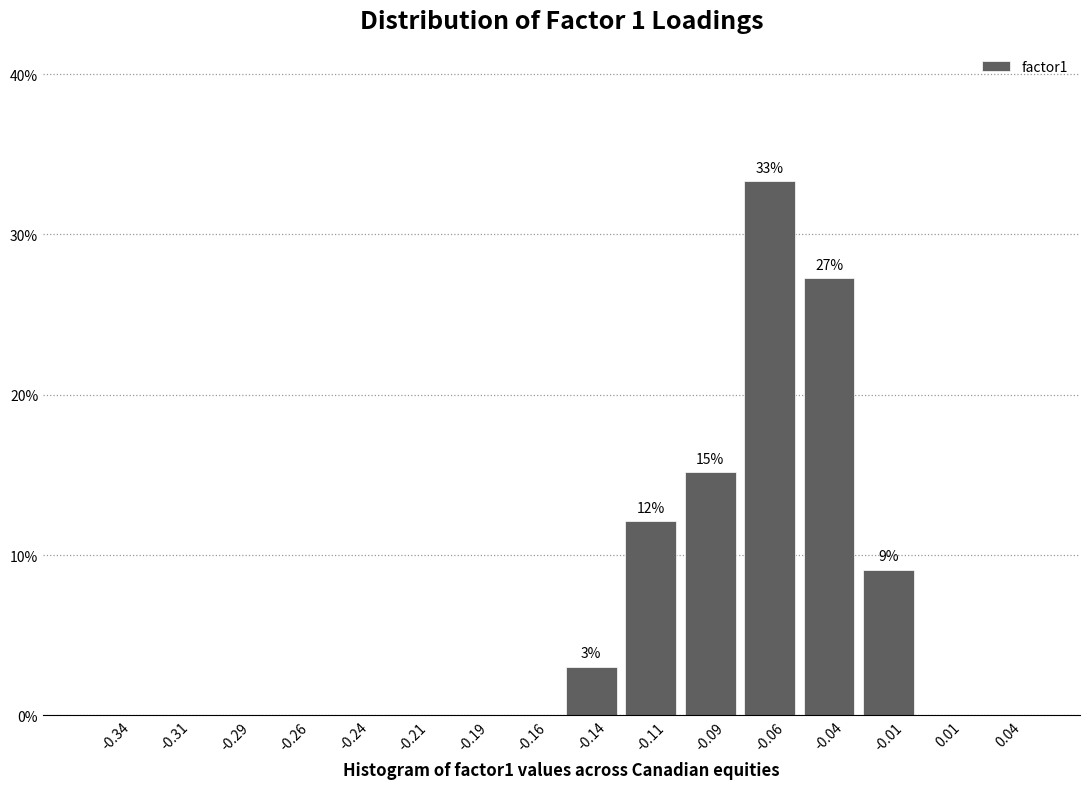

Over which range of the x-axis is the bar tallest?

-0.075 to -0.050